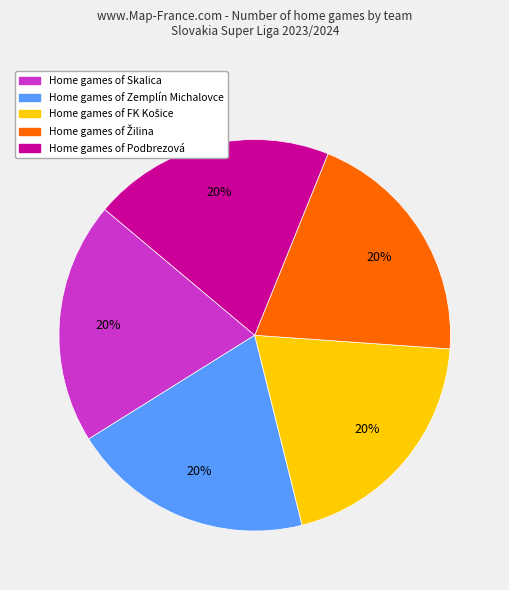

To the nearest percent, what portion does Home games of Zemplín Michalovce represent?

20%